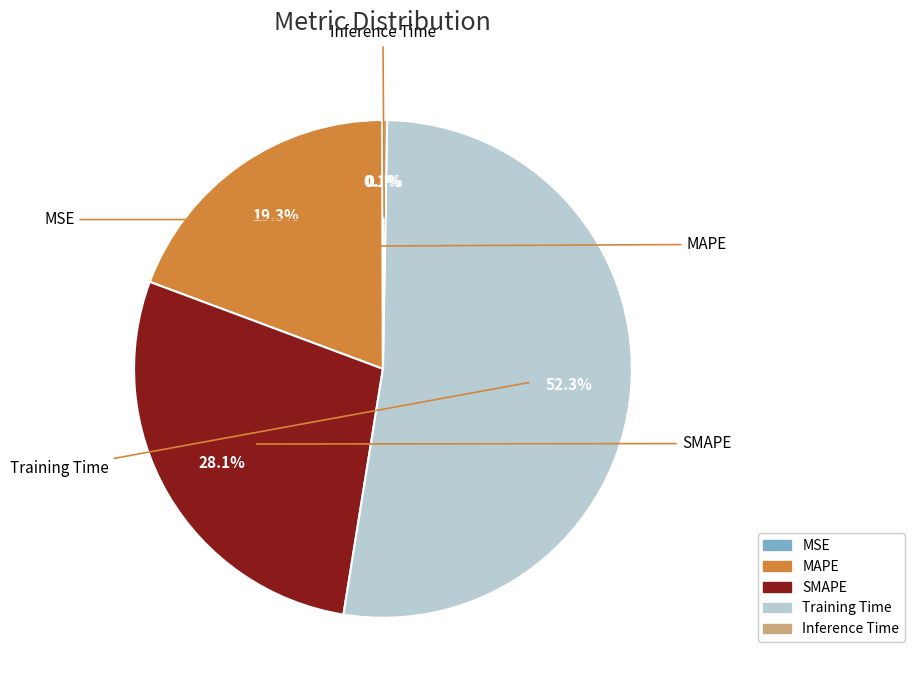

Does any single category account for the majority?

Yes